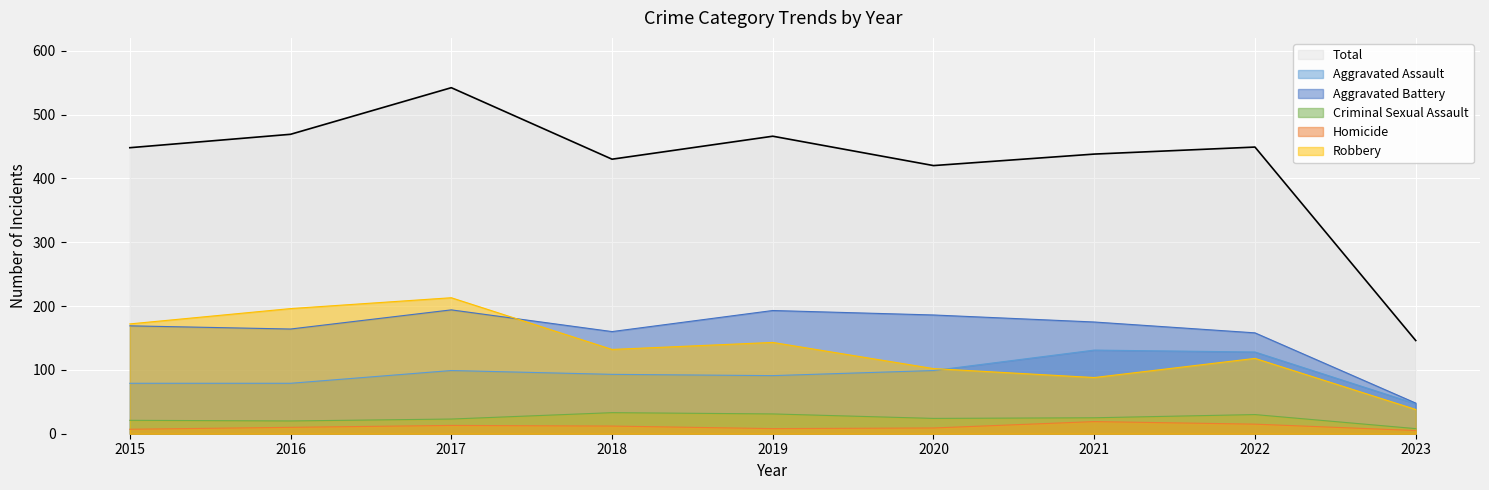

Rank the series by their maximum value, from highest to lowest.

Total, Robbery, Aggravated Battery, Aggravated Assault, Criminal Sexual Assault, Homicide